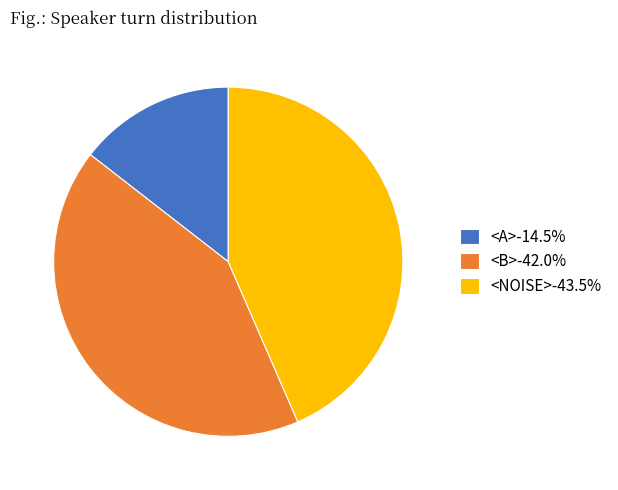

Rank the categories by value from lowest to highest.

<A>, <B>, <NOISE>